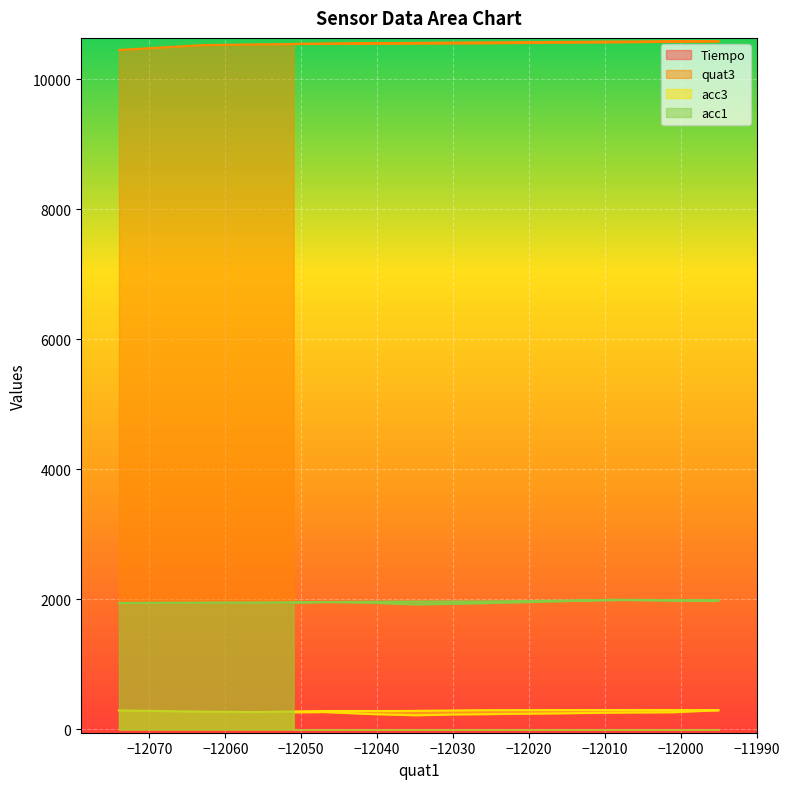

True or false: Tiempo and acc1 intersect in this chart.

False